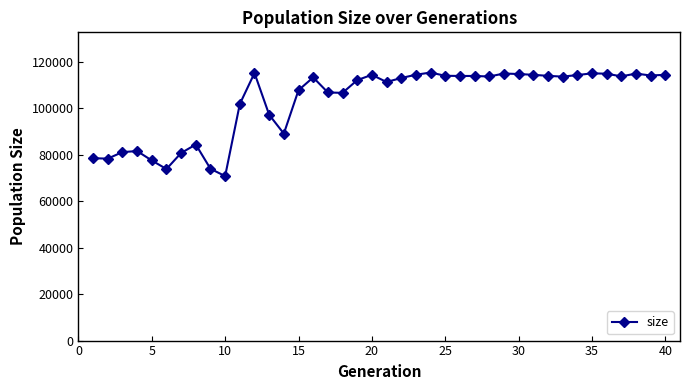

What is the value of the 2nd point from the left?

78297